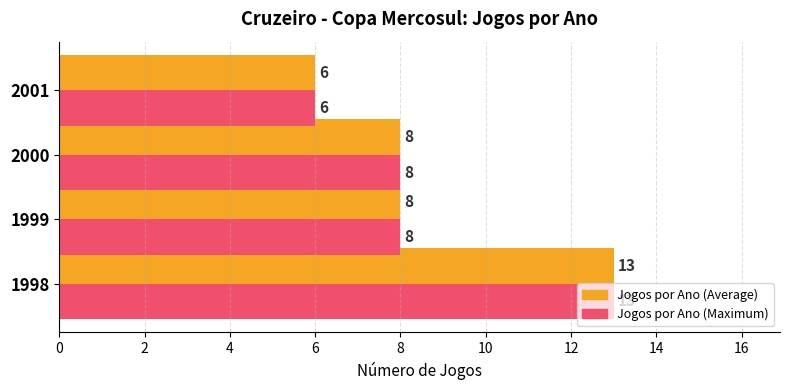

At which category is the sum across all series the highest?

1998